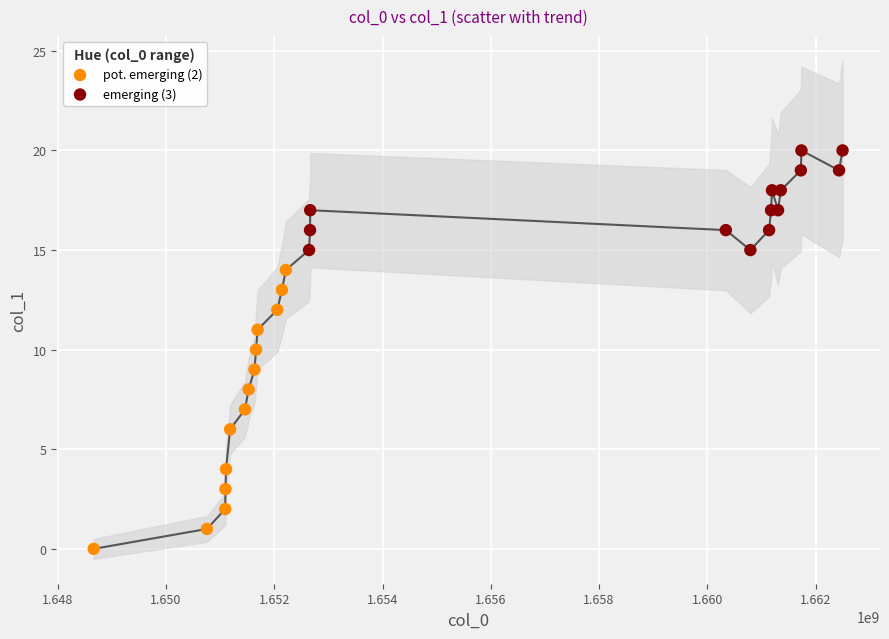

Which series contains the highest Y value?

emerging (3)